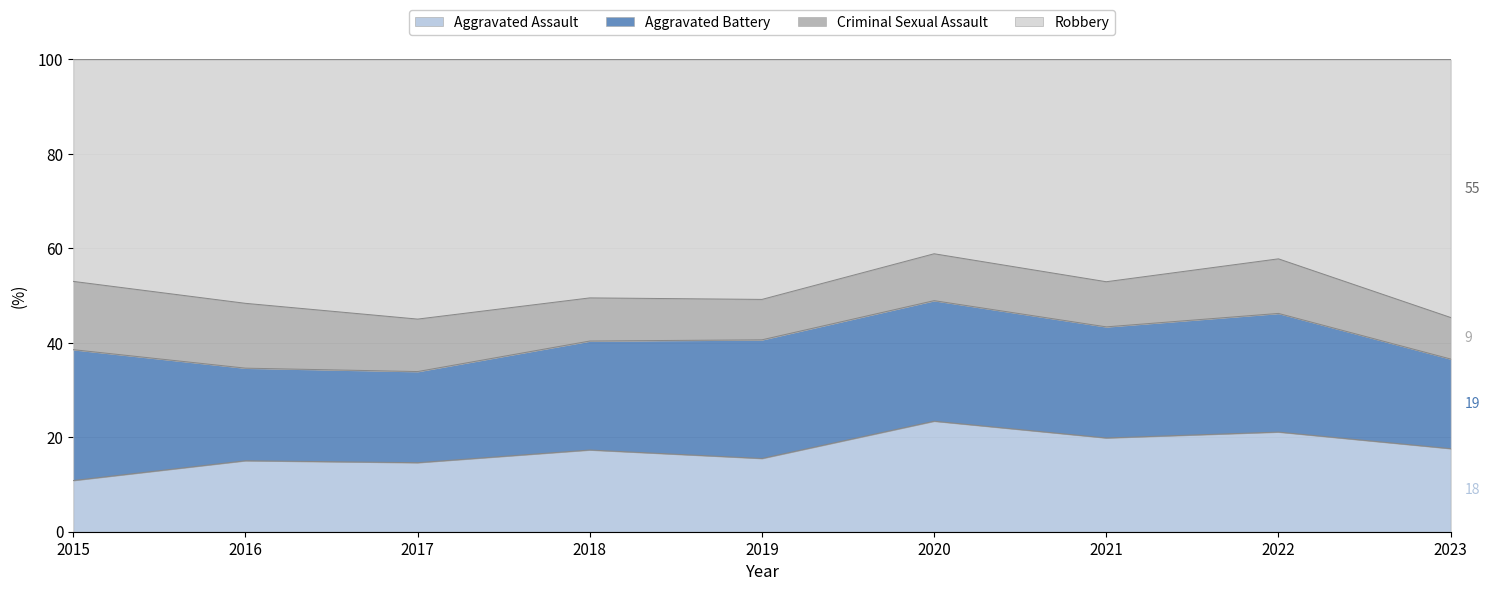

What value does the Aggravated Assault series have at 2015, to the nearest 10?

10